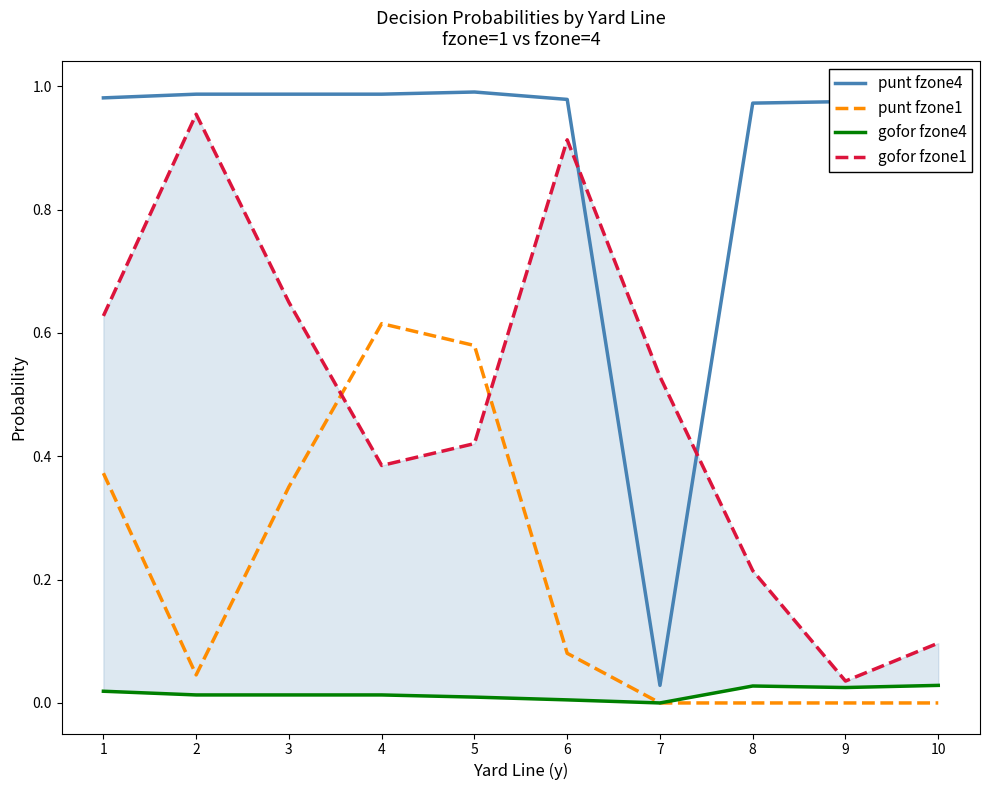

How many gofor fzone4 values are between 0 and 1?

10